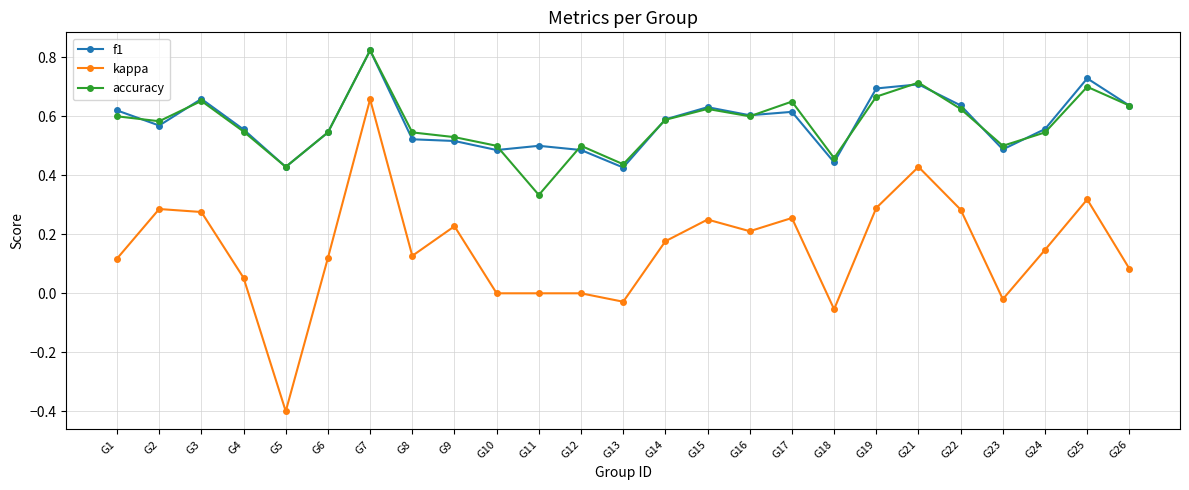

What are all the series names shown in the legend?

f1, kappa, accuracy